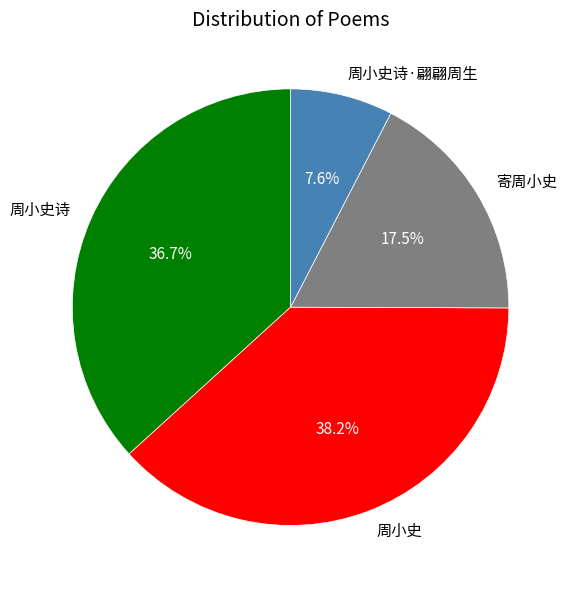

Does any single category account for the majority?

No